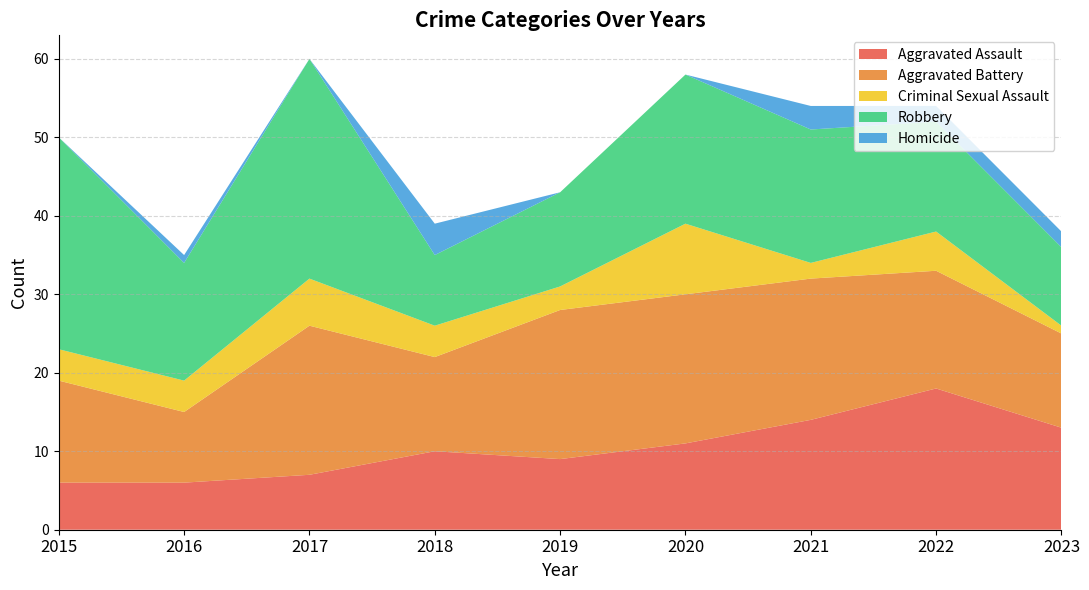

Reading left to right, list all the values displayed in this chart.

Aggravated Assault: 2015=6	2016=6	2017=7	2018=10	2019=9	2020=11	2021=14	2022=18	2023=13
Aggravated Battery: 2015=13	2016=9	2017=19	2018=12	2019=19	2020=19	2021=18	2022=15	2023=12
Criminal Sexual Assault: 2015=4	2016=4	2017=6	2018=4	2019=3	2020=9	2021=2	2022=5	2023=1
Robbery: 2015=27	2016=15	2017=28	2018=9	2019=12	2020=19	2021=17	2022=14	2023=10
Homicide: 2015=0	2016=1	2017=0	2018=4	2019=0	2020=0	2021=3	2022=2	2023=2